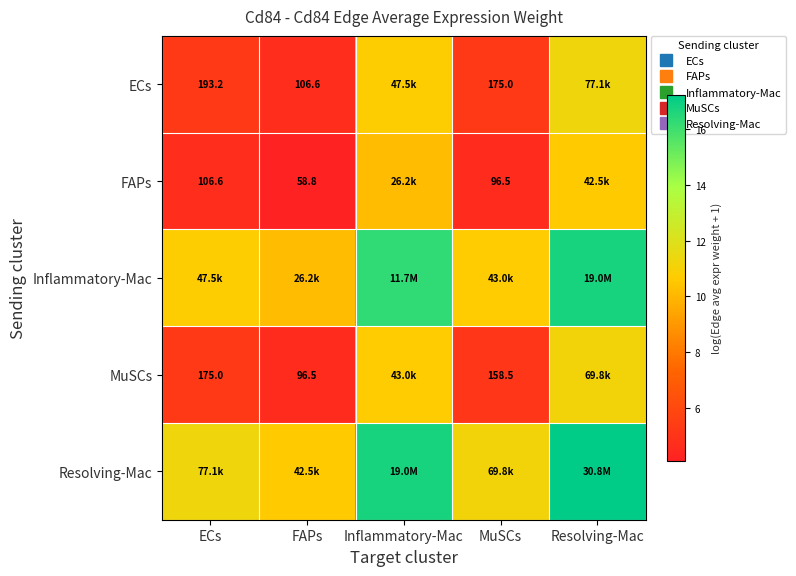

Between FAPs and Resolving-Mac, which series saw the biggest shift?

Resolving-Mac